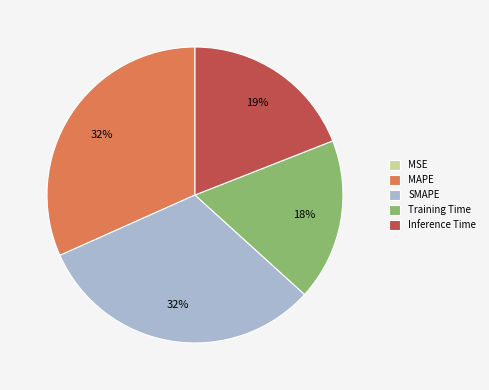

Is there any slice that represents more than half of the pie?

No